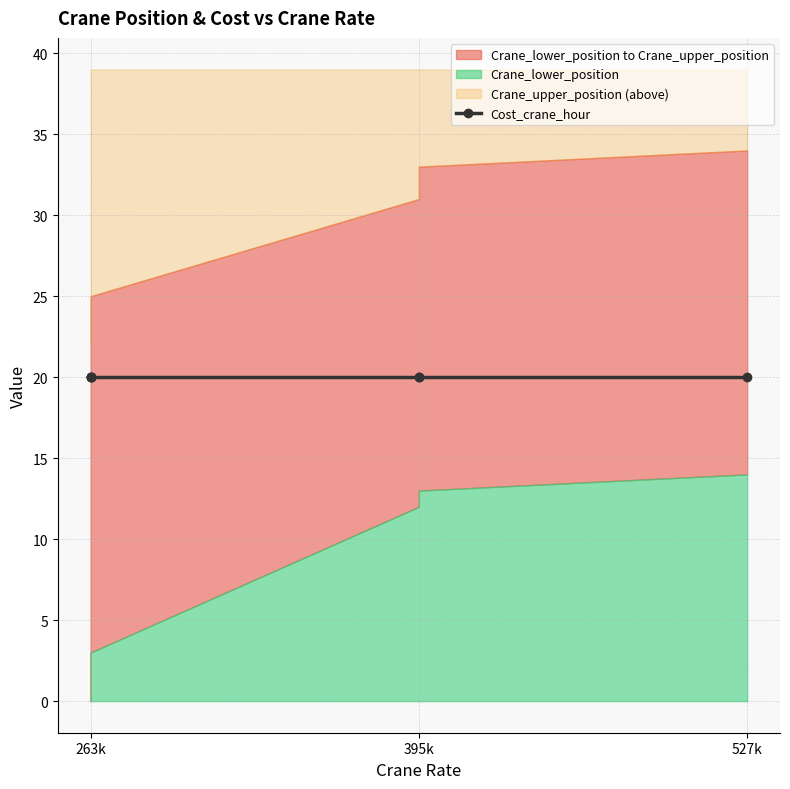

Rank the series by their average value, from highest to lowest.

Crane_upper_position, Cost_crane_hour, Crane_lower_position